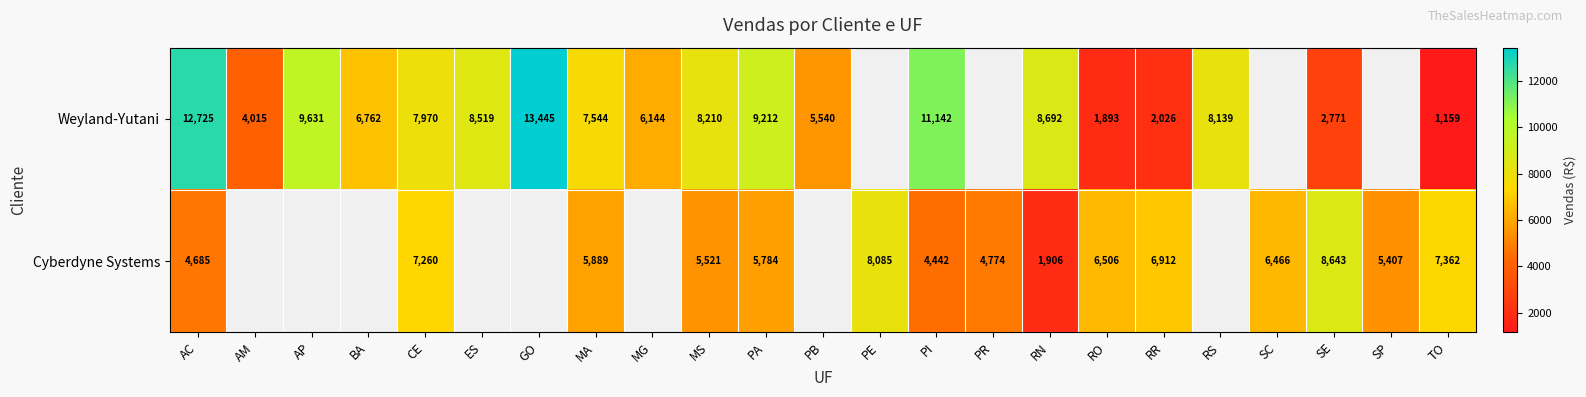

Is the value of Weyland-Yutani at AC greater than the value of Cyberdyne Systems at RO?

Yes